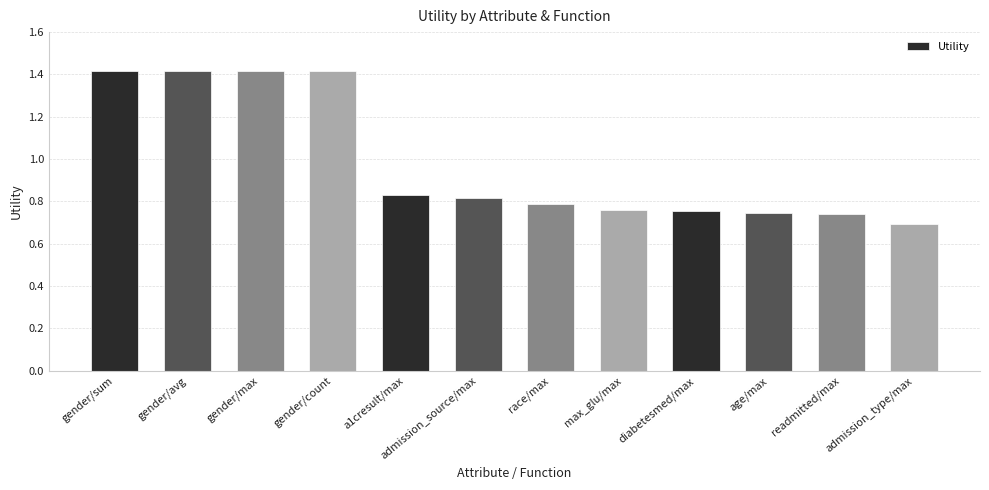

What is the label of the 7th bar from the left?

race/max